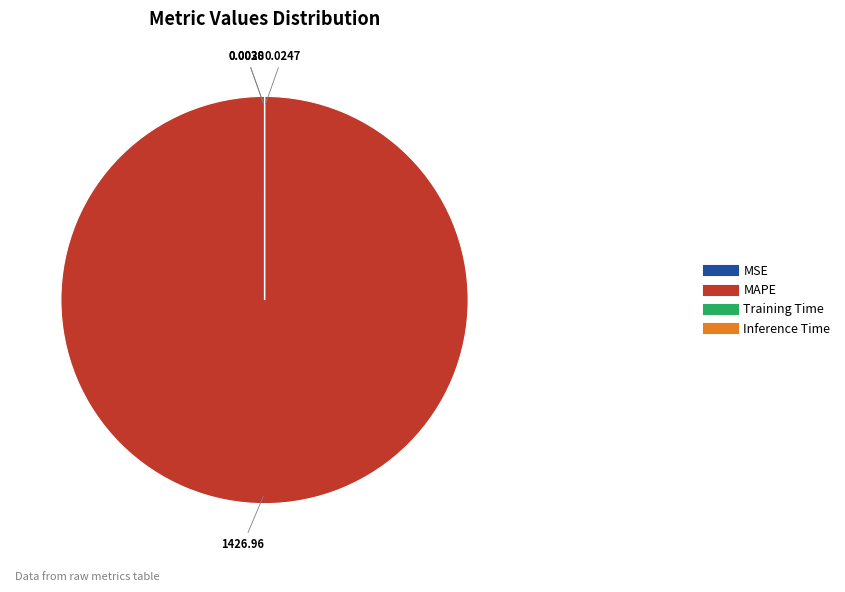

Which slice represents more than half of the pie?

MAPE